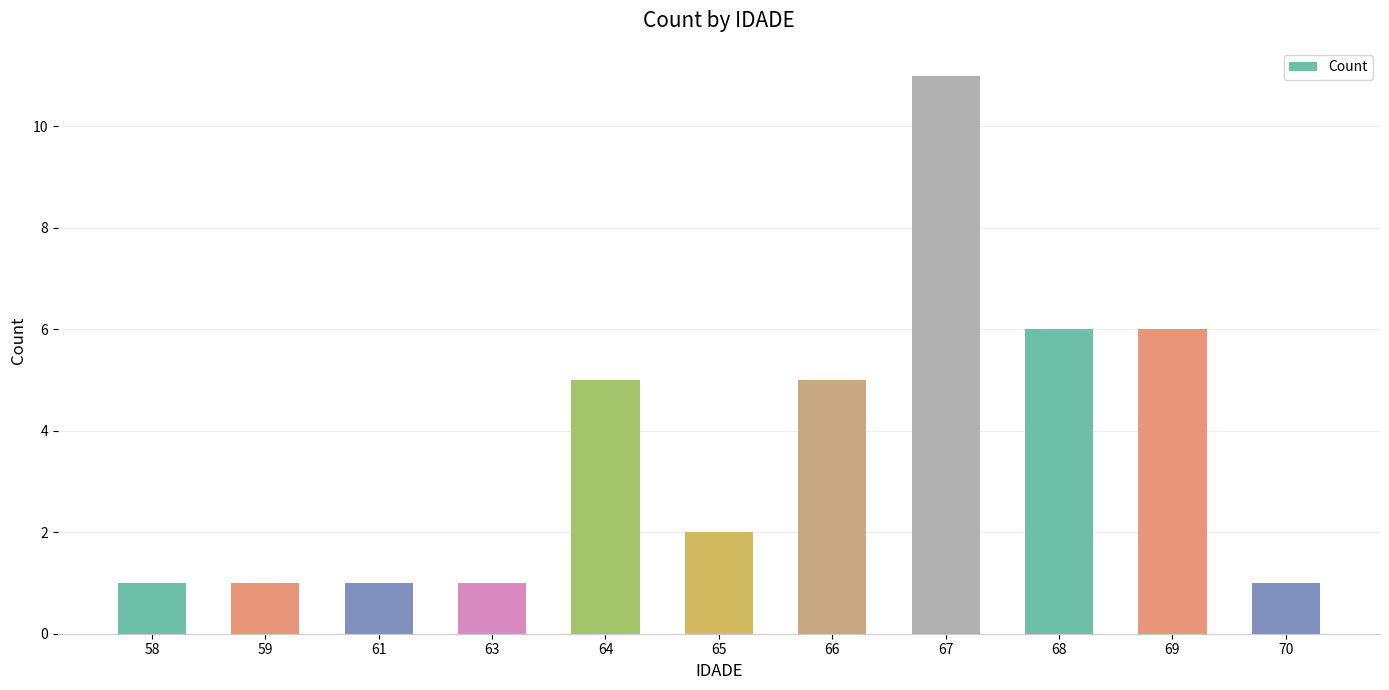

How many bars are there in total?

11